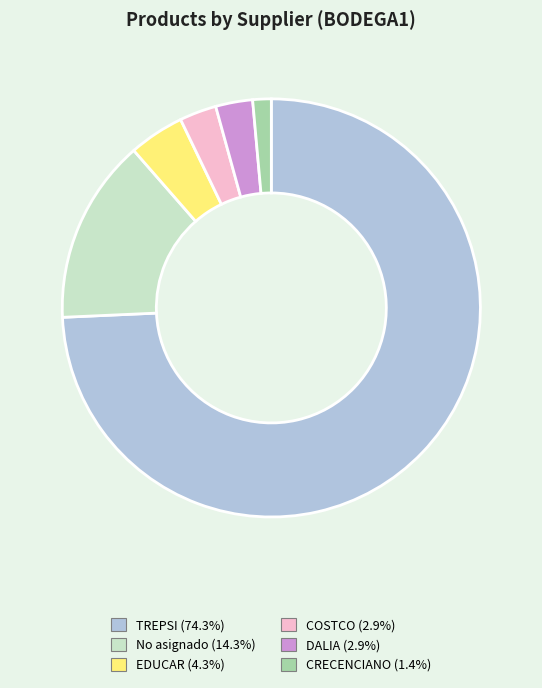

Which has a higher value, COSTCO or No asignado?

No asignado